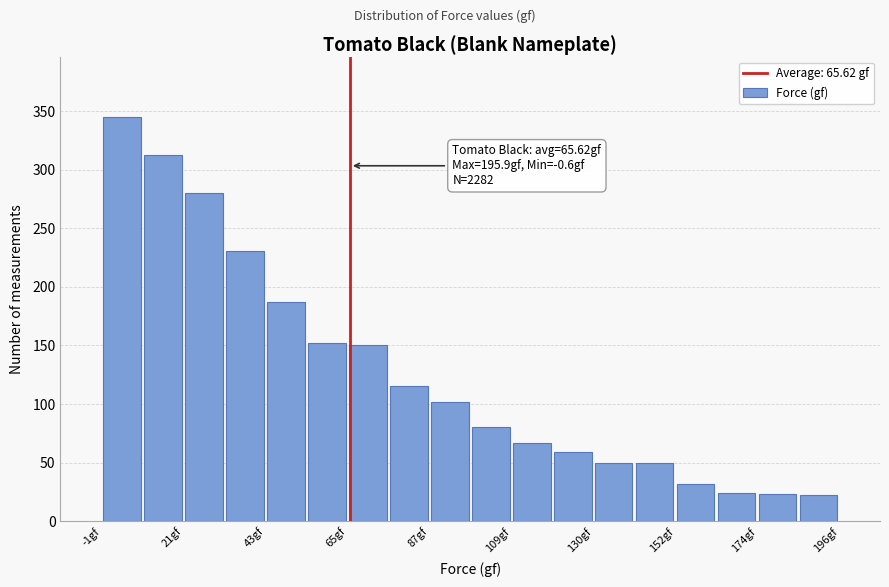

Read against the x-axis, roughly where is the centre of the tallest bar?

5